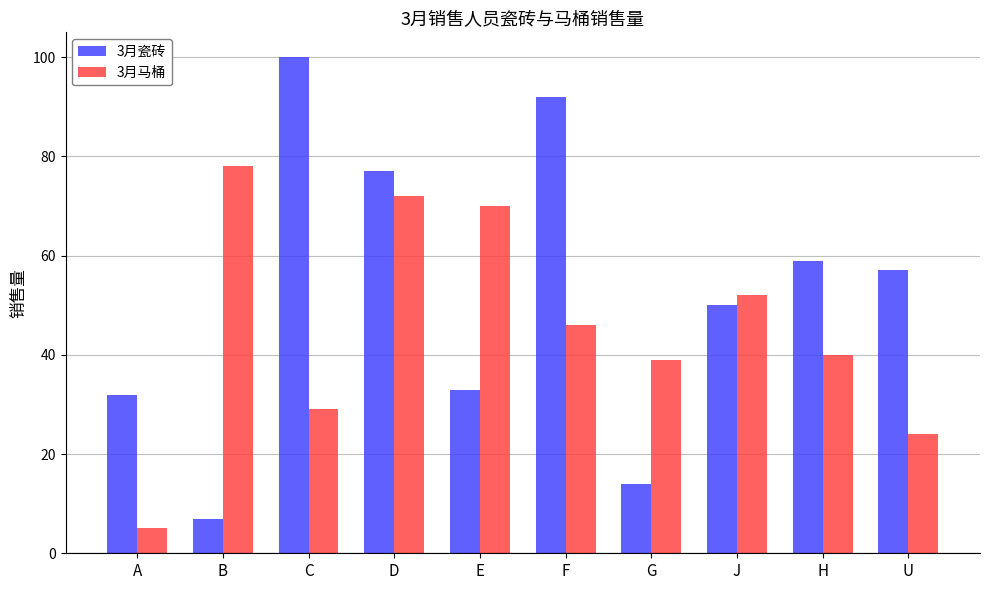

What is the sum of all 3月瓷砖 values?

521